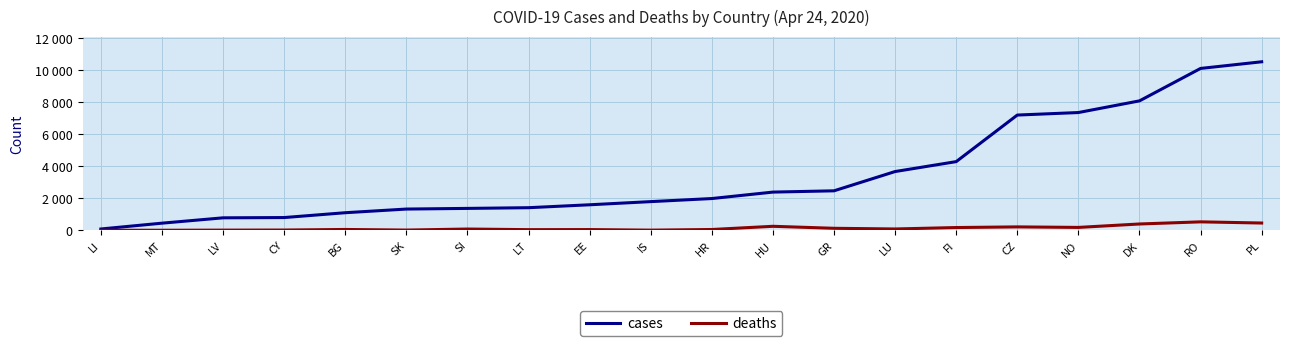

Rank the categories by cases value from lowest to highest.

LI, MT, LV, CY, BG, SK, SI, LT, EE, IS, HR, HU, GR, LU, FI, CZ, NO, DK, RO, PL